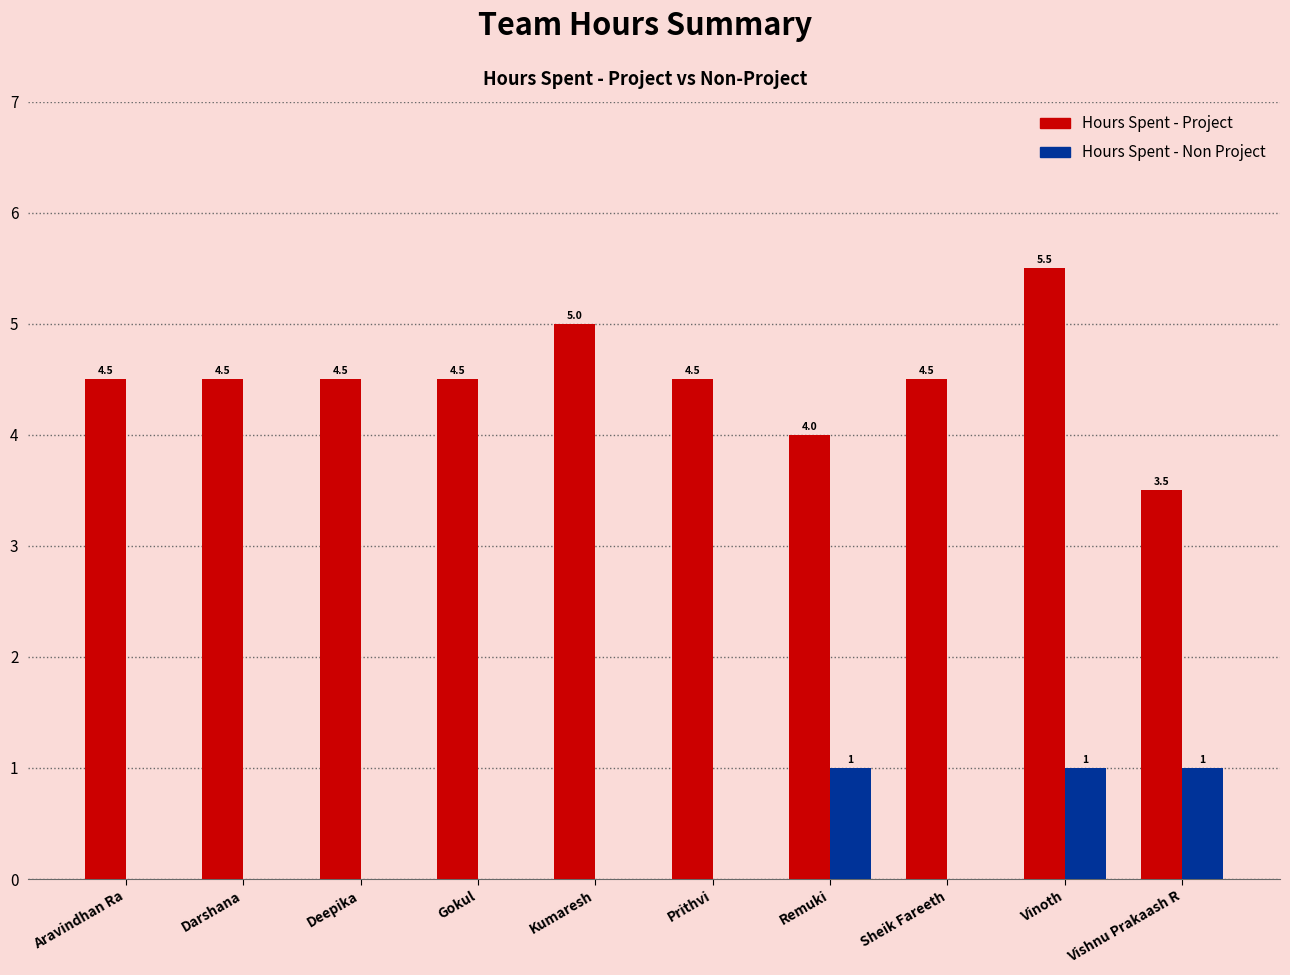

What is the total value across all series at Vishnu Prakaash R?

4.5